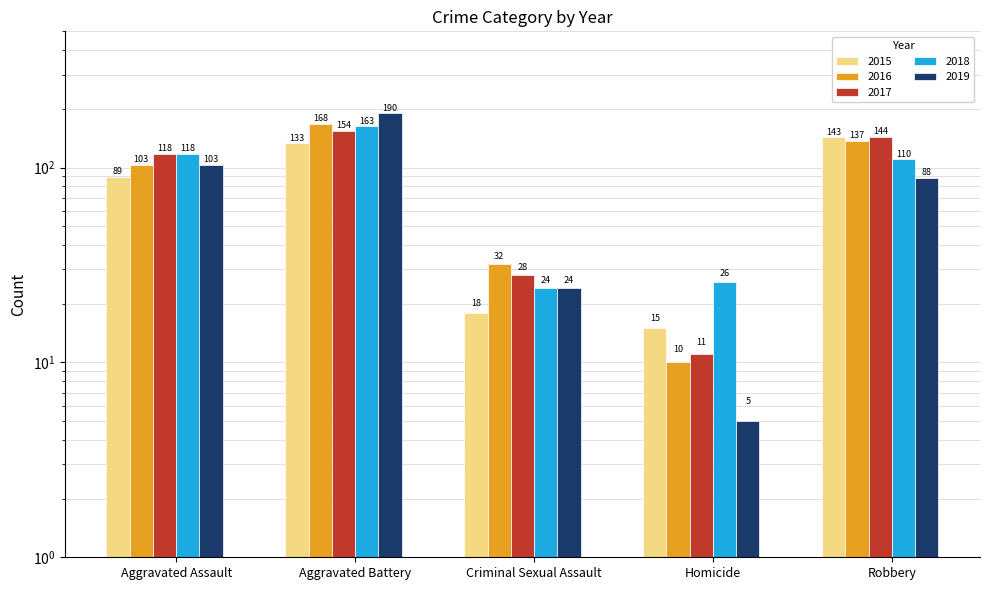

Where does the 2019 series first go above 88?

Aggravated Assault